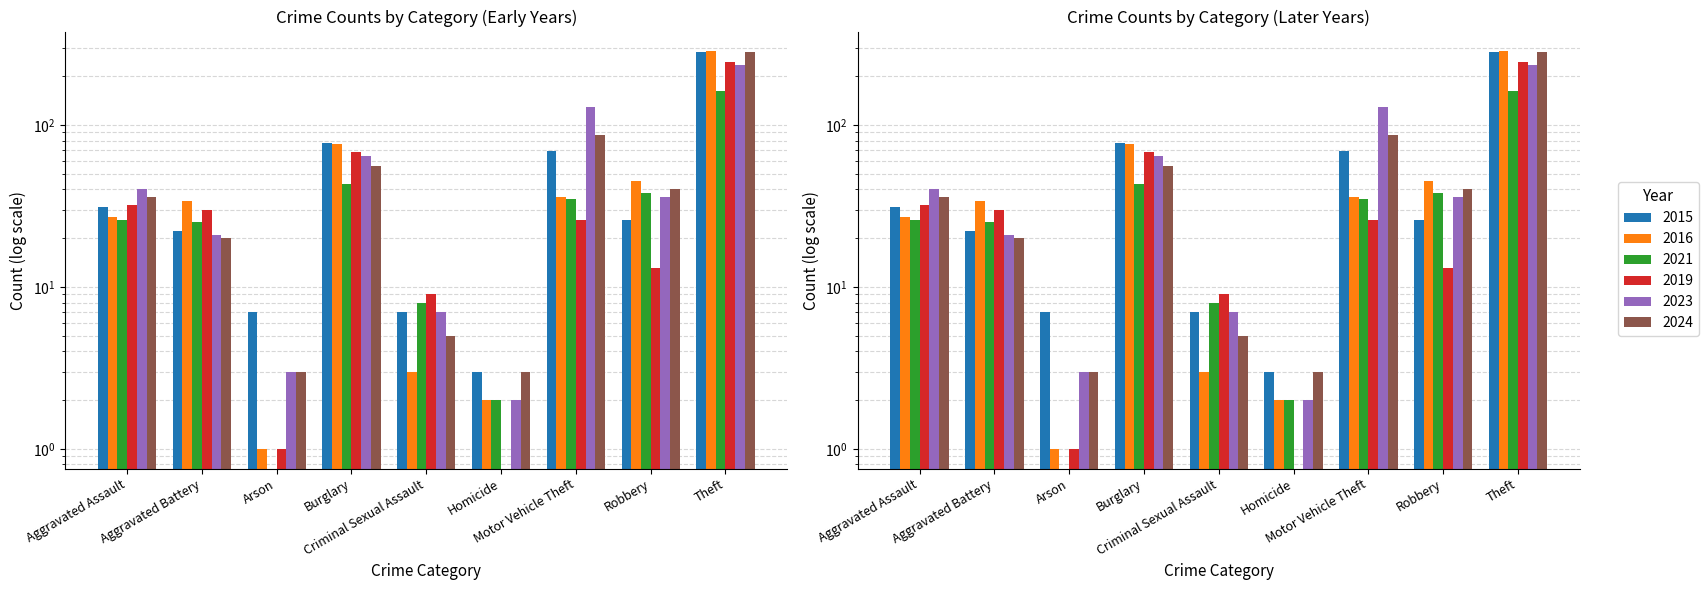

What is the value of the 2024 bar at the 6th from the left?

3